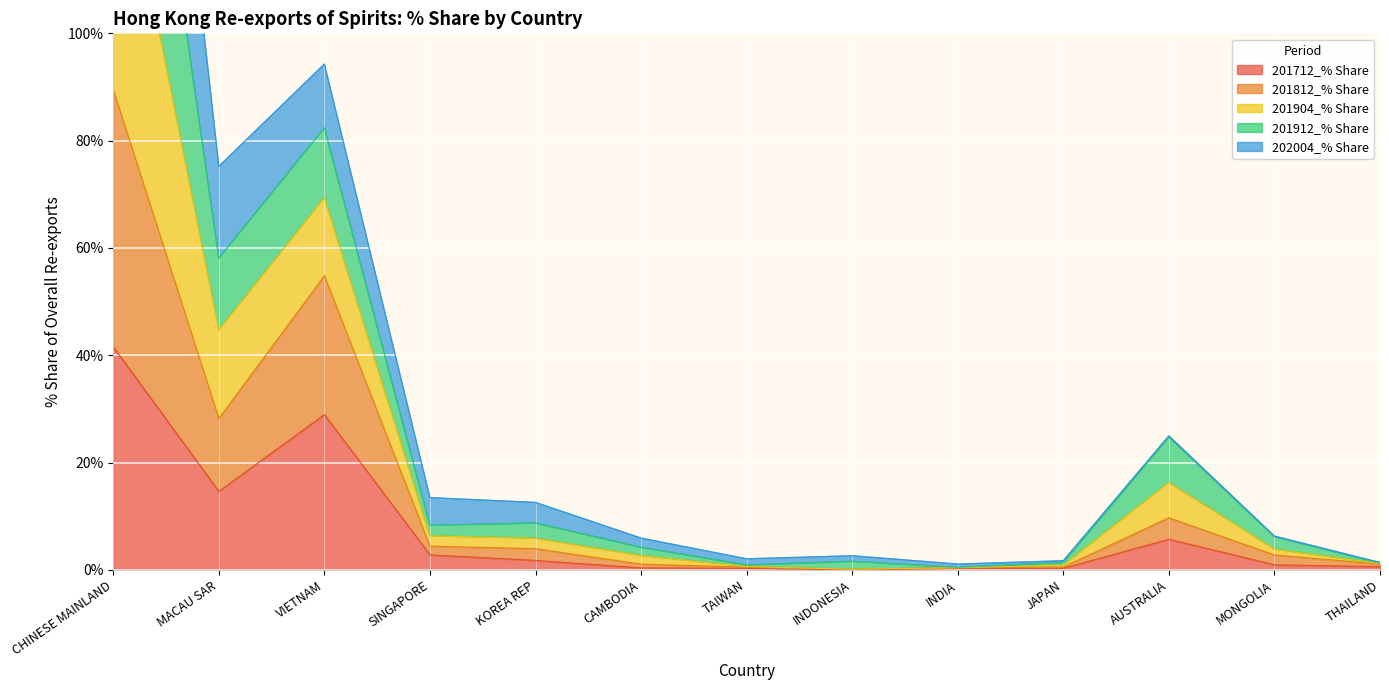

Which series has the largest total across all categories?

201904_% Share